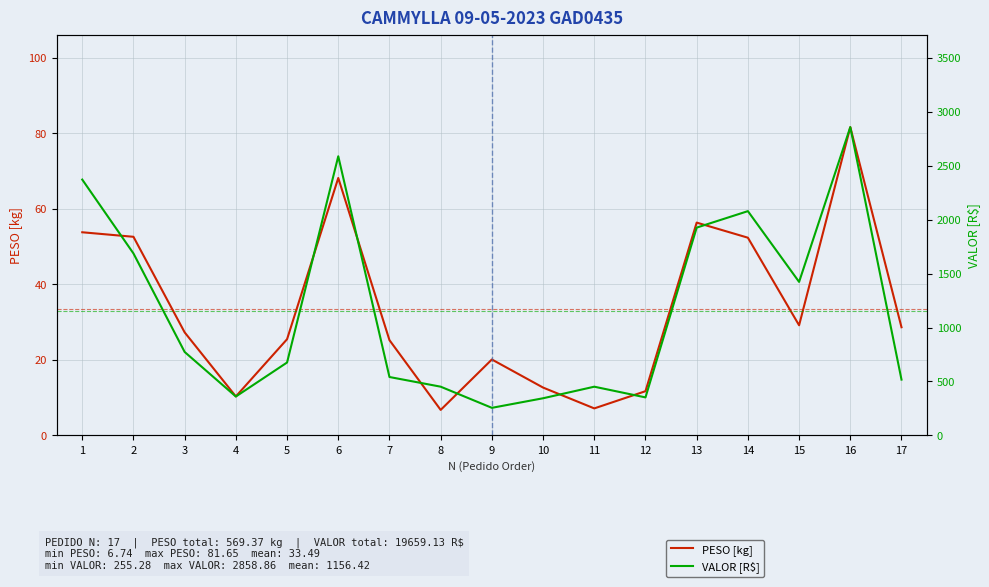

What is the spread (max minus min) of values at 14?

2027.4